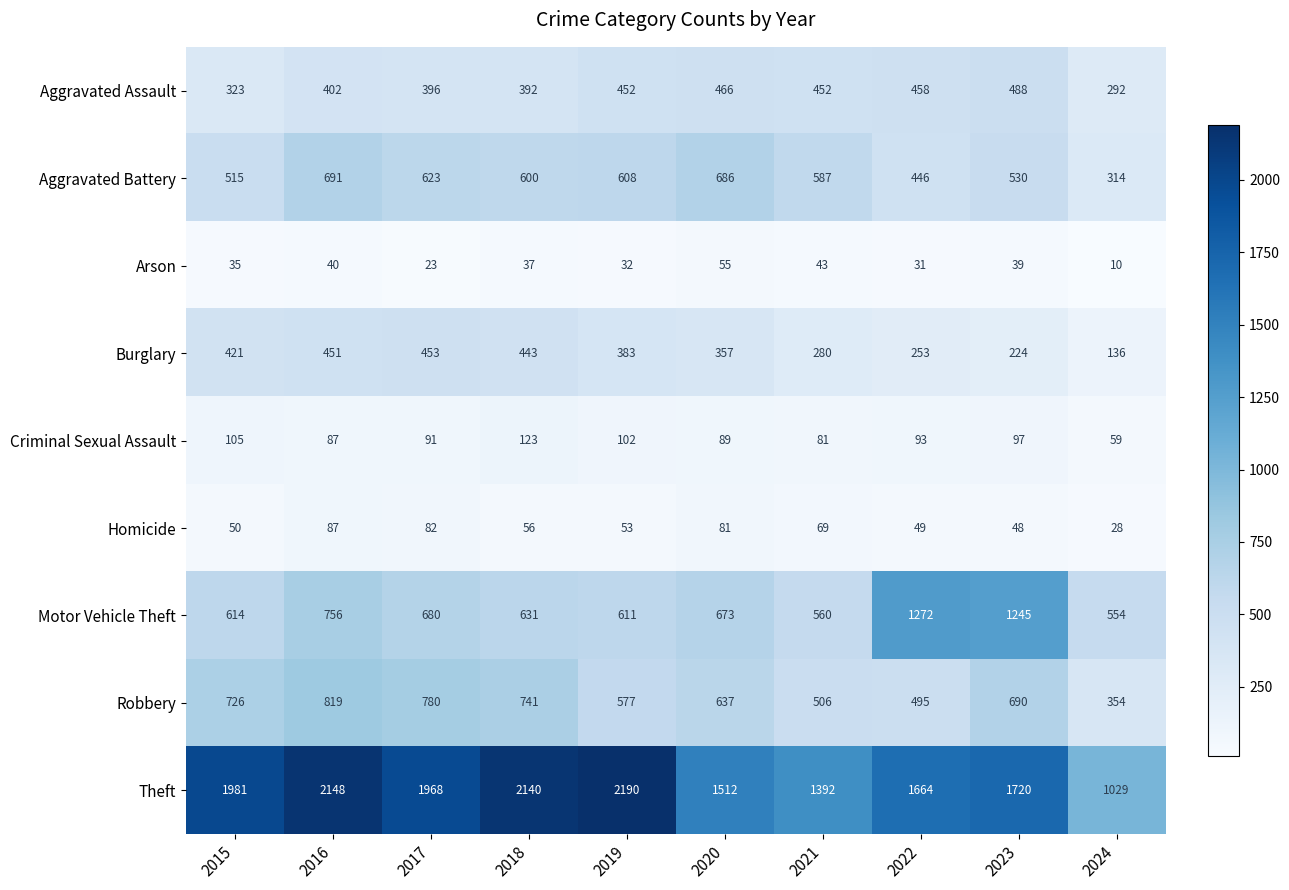

What is the average value of the Motor Vehicle Theft series?

760